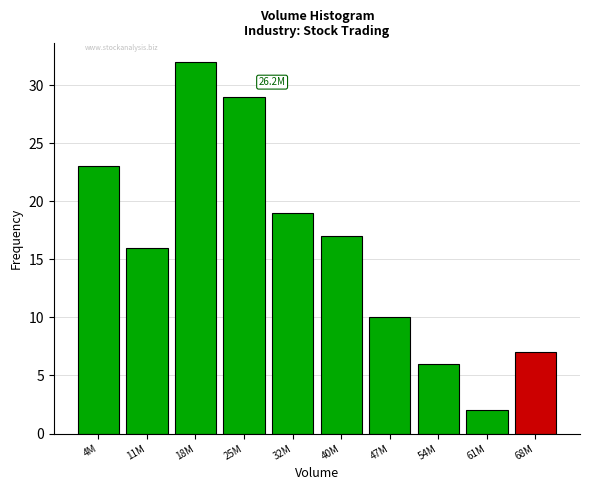

Reading right to left, extract all data points from this chart.

7	2	6	10	17	19	29	32	16	23